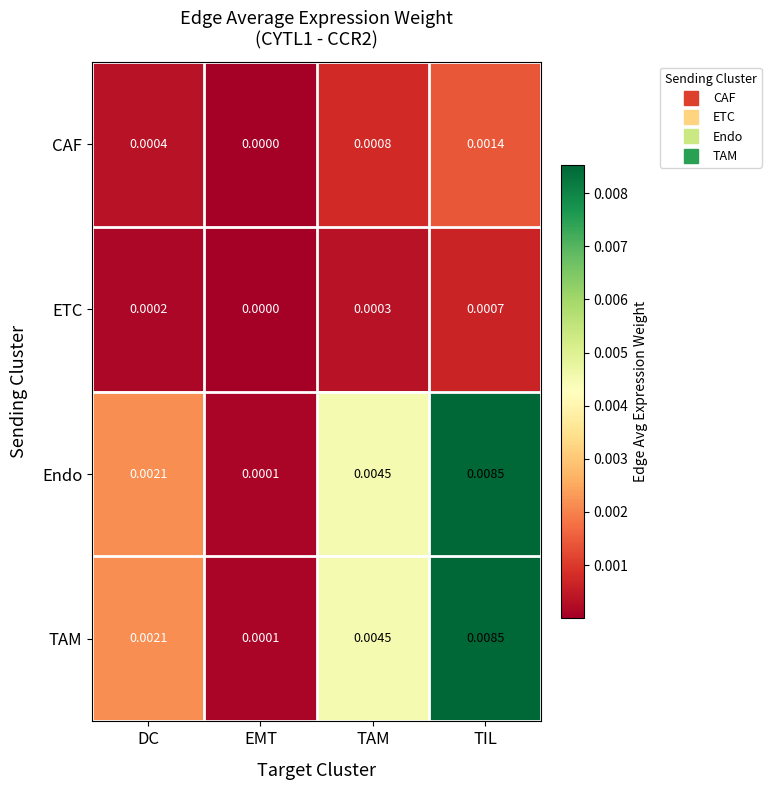

Count the number of categories in the chart.

4